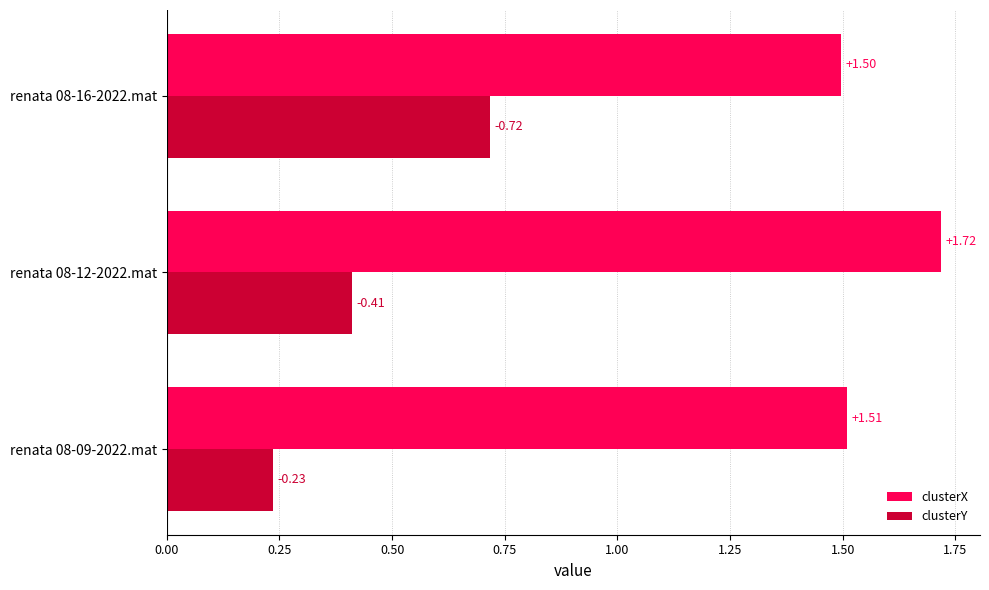

What is the sum of all clusterX values?

4.7